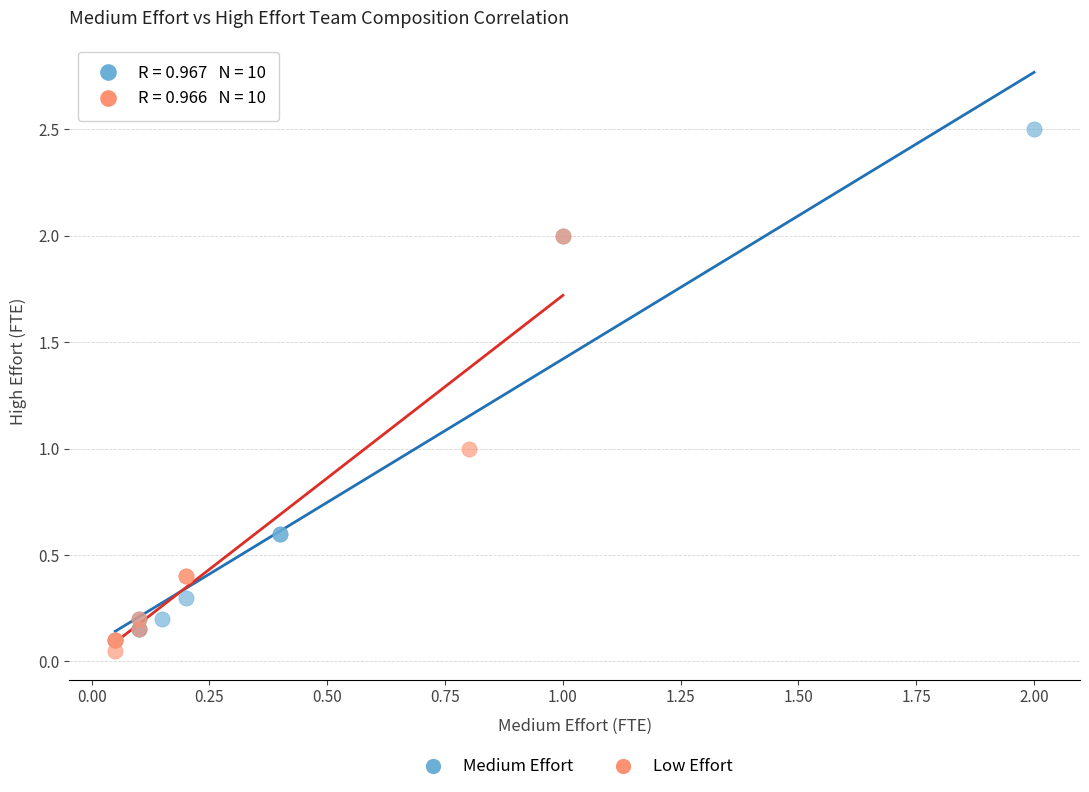

Which series has the largest Y range (max minus min)?

Medium Effort